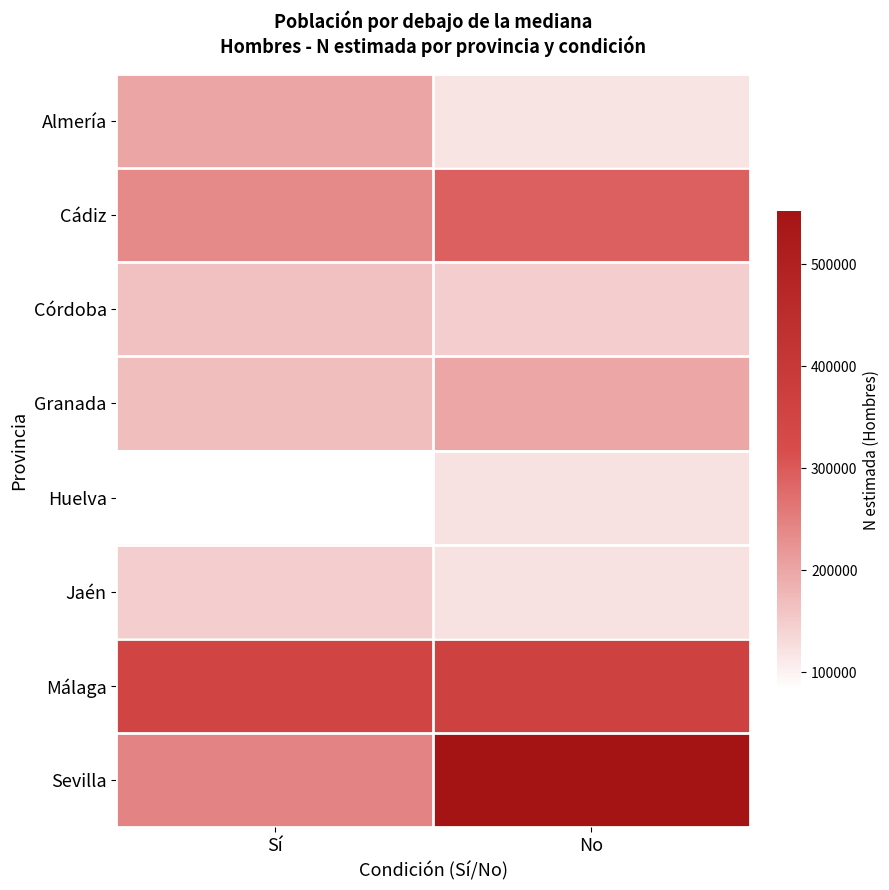

Which series has the largest total across all categories?

Sevilla